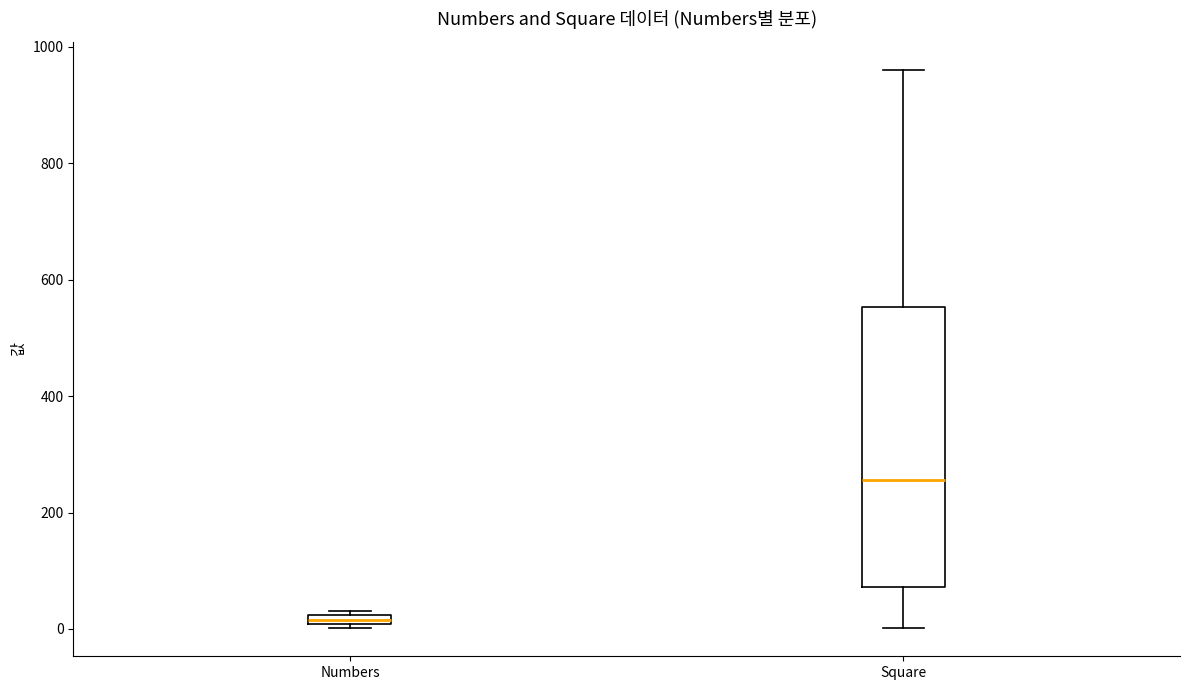

Comparing the boxes themselves (not the whiskers), which one is the tallest?

Square